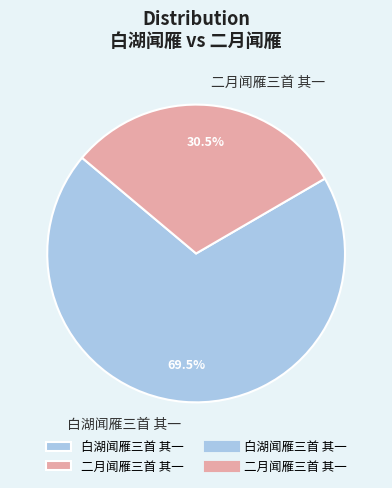

Which slice represents more than half of the pie?

白湖闻雁三首 其一